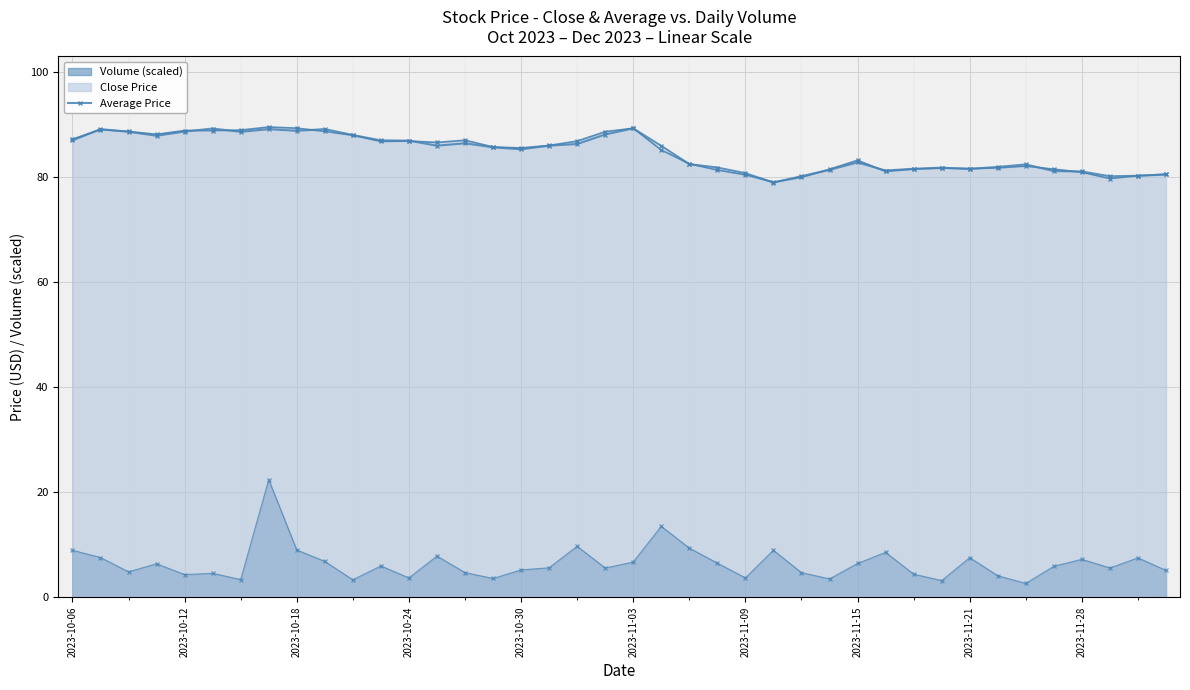

What is the sum of all values?

3391.2